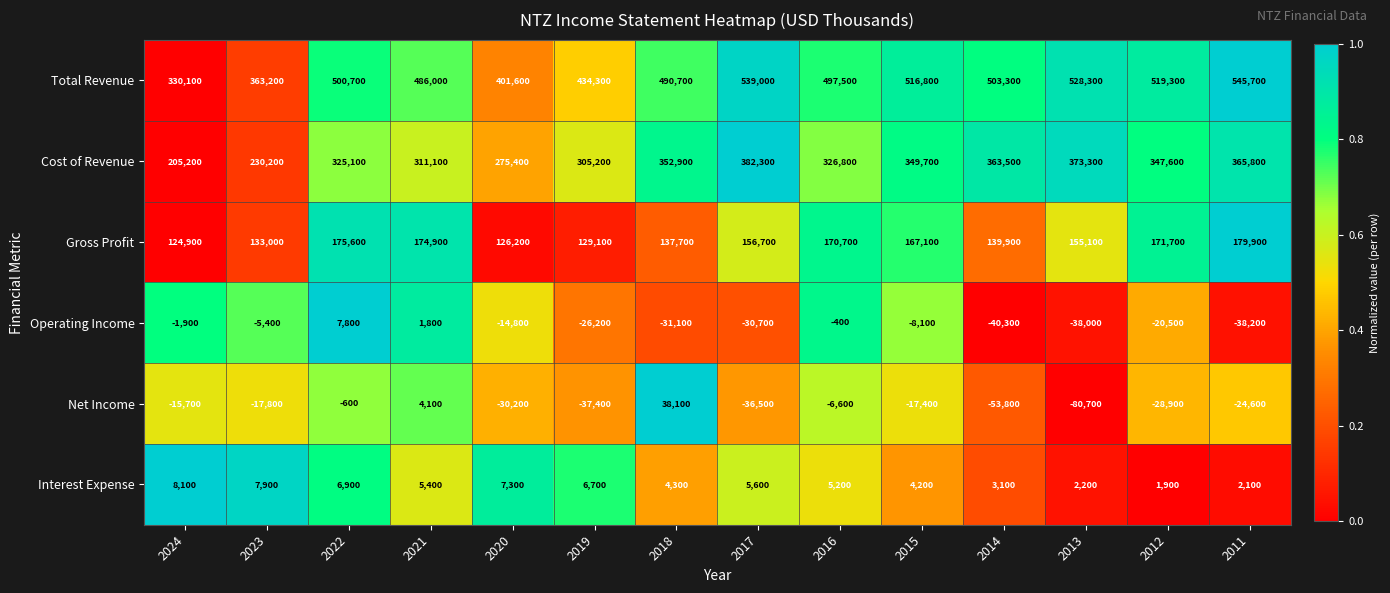

The Operating Income series shows -29758 at 2012. True or false?

False